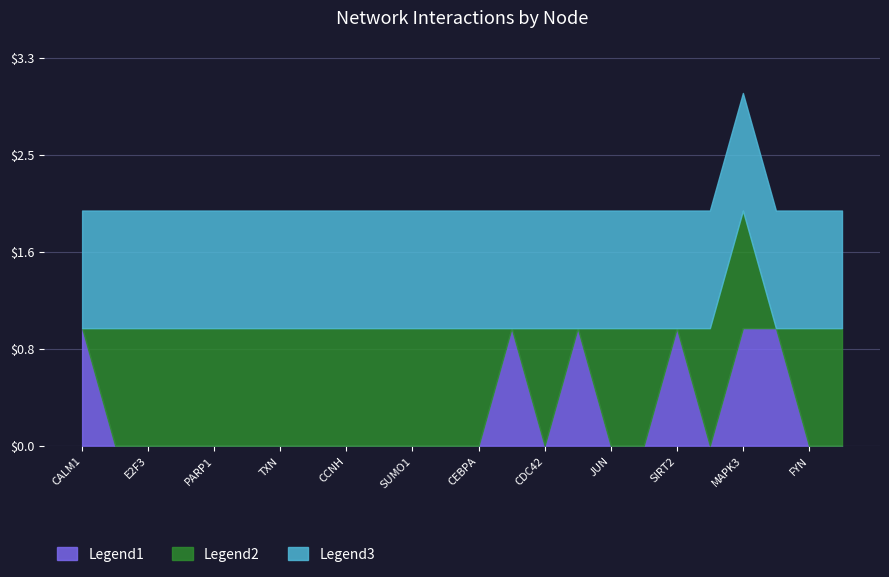

What are all the series names shown in the legend?

Legend1, Legend2, Legend3